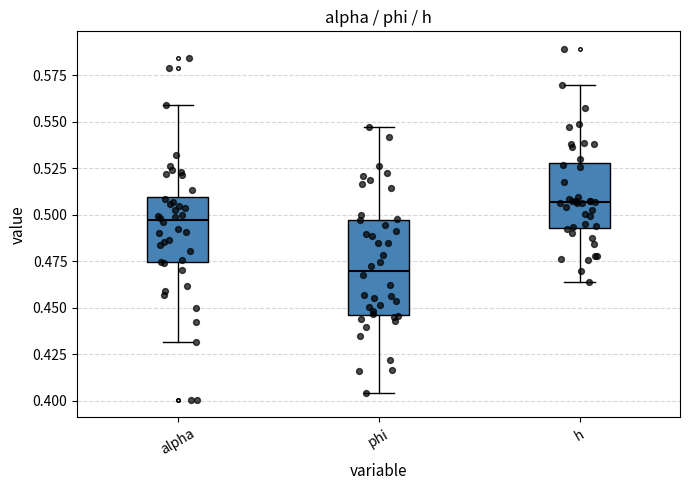

Reading left to right, read every box against the y-axis: the position of its median line, the range the box covers, and the ends of its whiskers. The values are not printed on the chart, so give them approximately, as read against the axis.

alpha: median 0.495, box 0.475 to 0.510, whiskers 0.430 to 0.560
phi: median 0.470, box 0.445 to 0.495, whiskers 0.405 to 0.545
h: median 0.505, box 0.495 to 0.530, whiskers 0.465 to 0.570